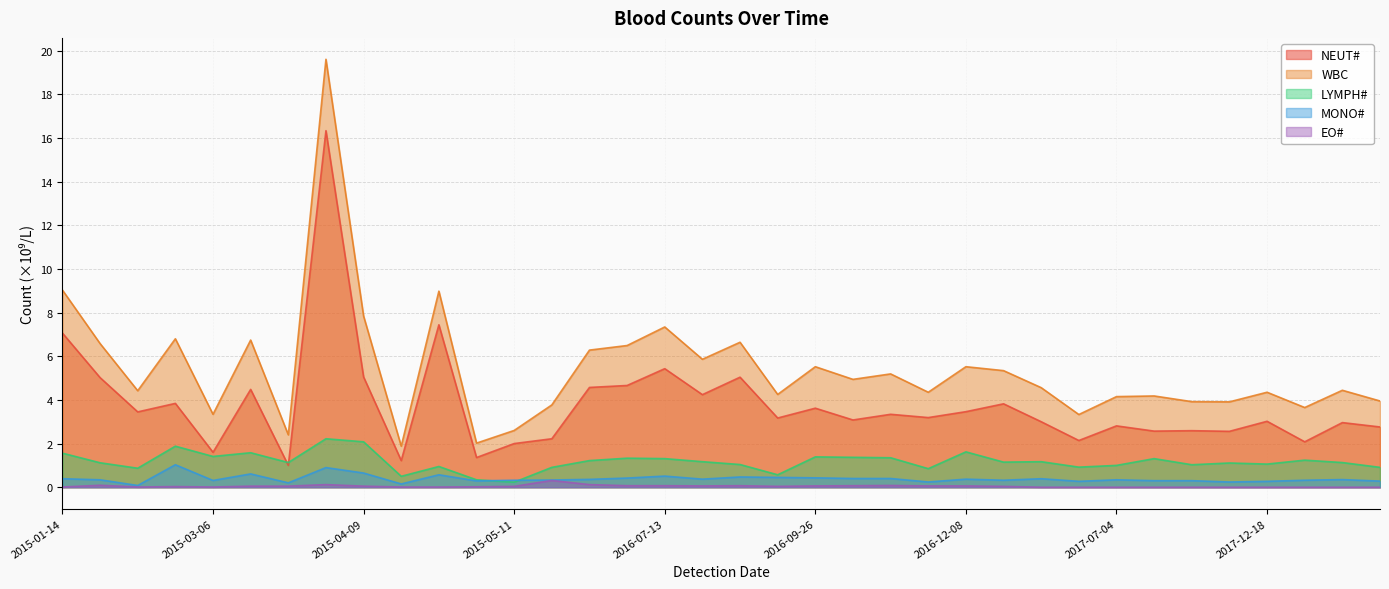

What is the highest value of the MONO# series?

1.0